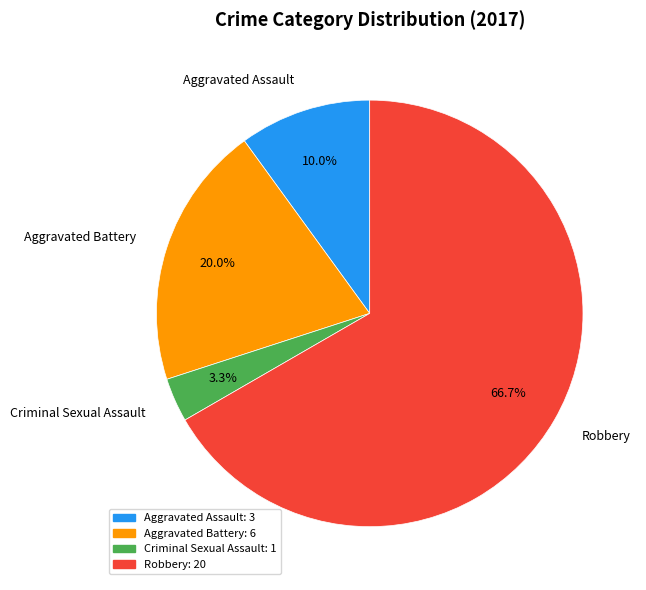

Does any single category account for the majority?

Yes